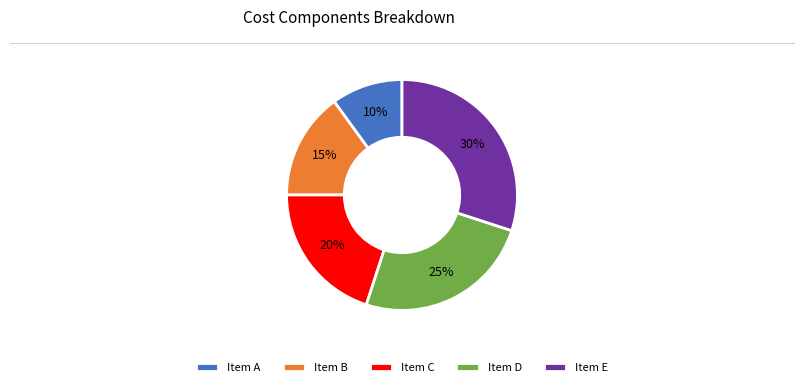

To the nearest percent, what portion does Item D represent?

25%